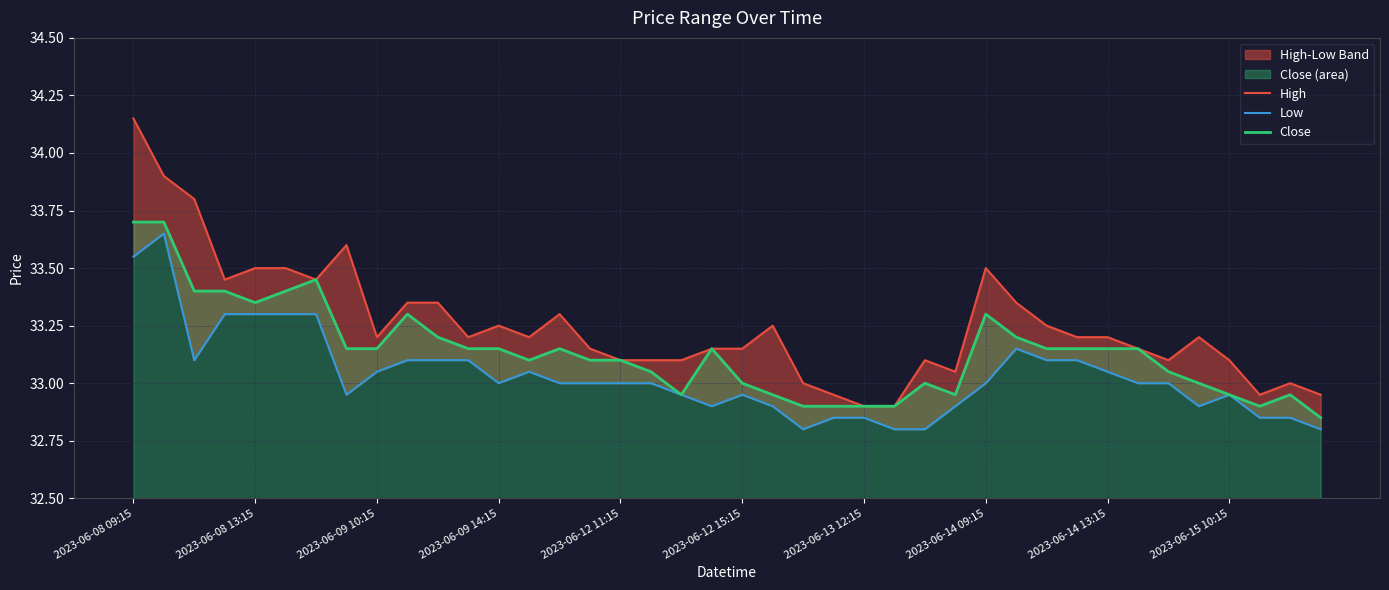

What value does the High series have at 33?

33.2